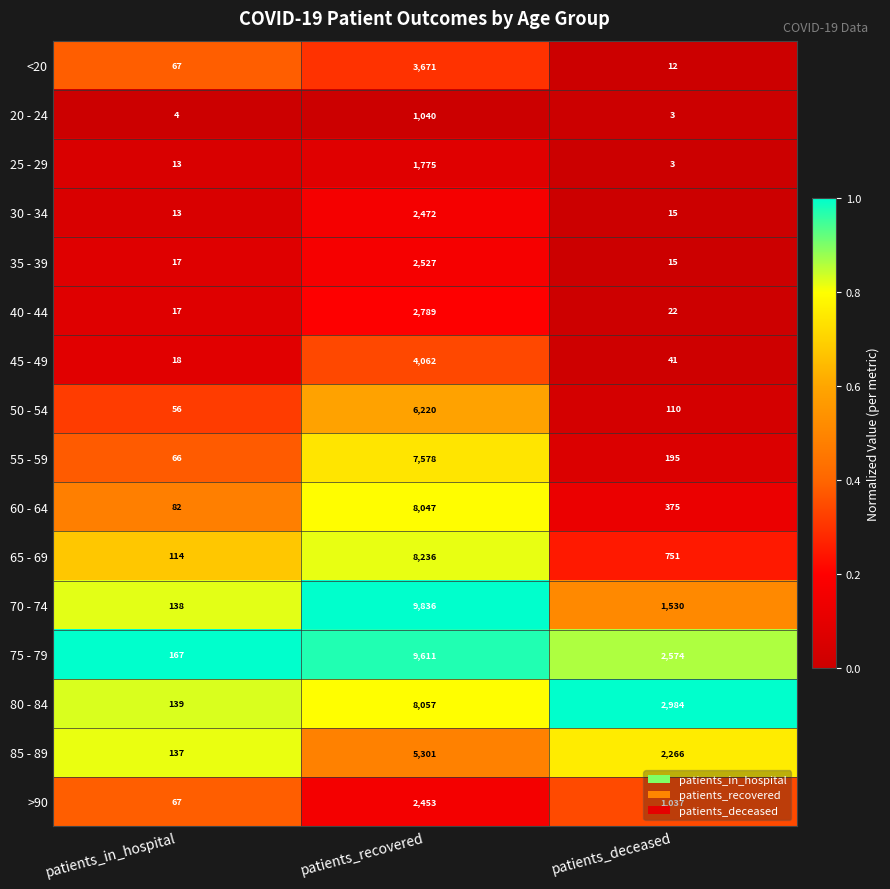

What is the spread (max minus min) of values at patients_recovered?

8796